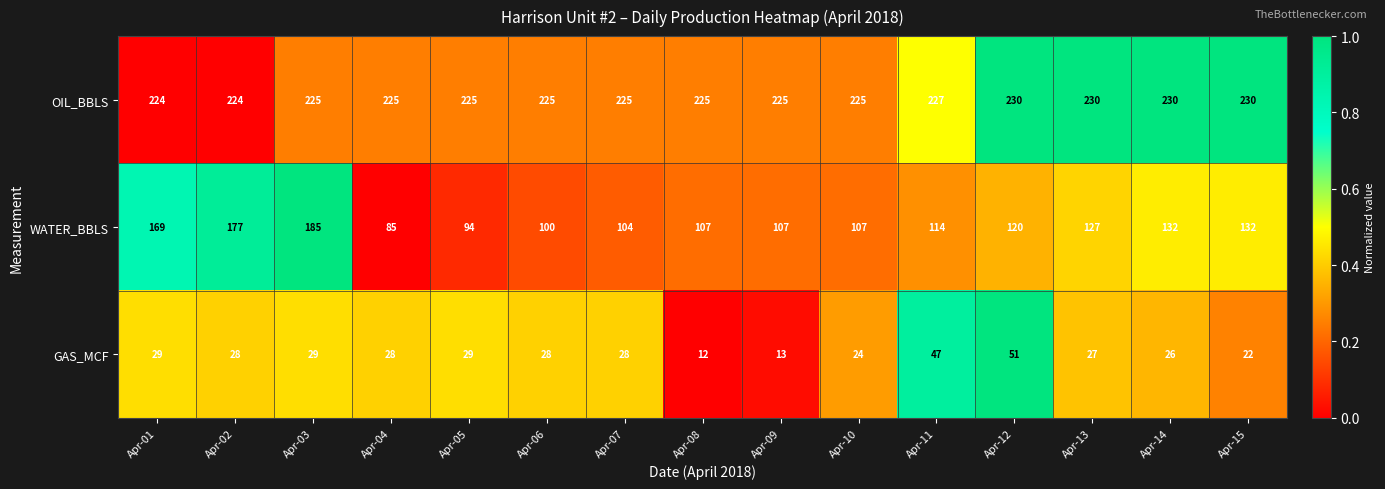

What is the difference between the highest and lowest values at Apr-12?

179